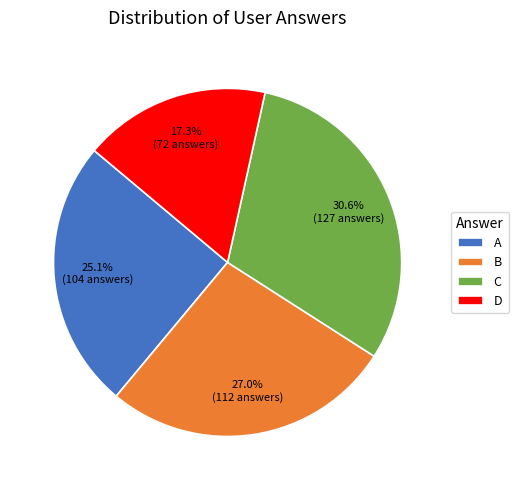

How many segments does this pie chart have?

4